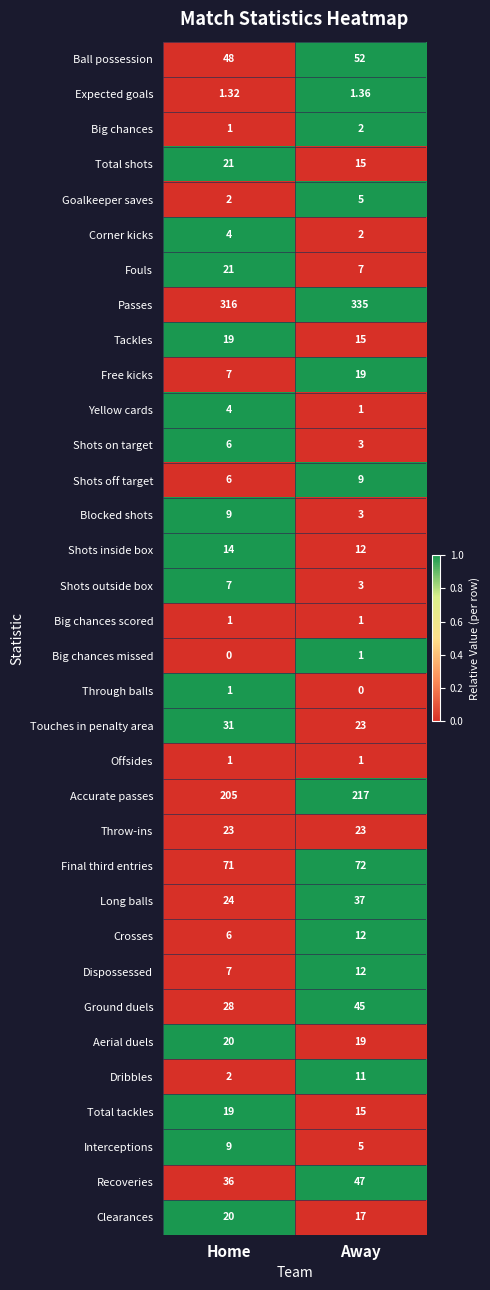

Count the number of categories in the chart.

2